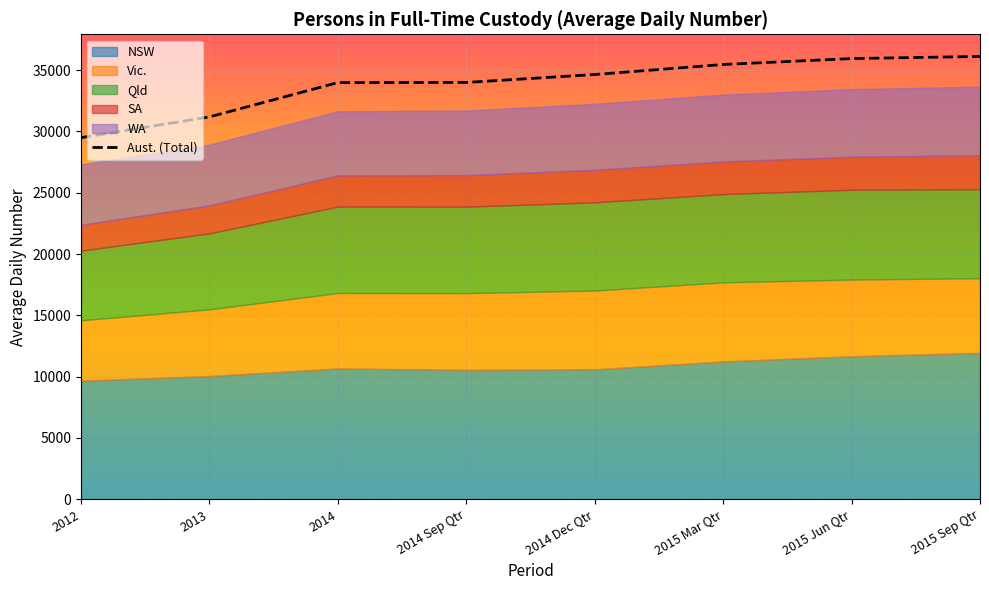

List the labels in order of Aust. value, largest first.

2015 Sep Qtr, 2015 Jun Qtr, 2015 Mar Qtr, 2014 Dec Qtr, 2014 Sep Qtr, 2014, 2013, 2012